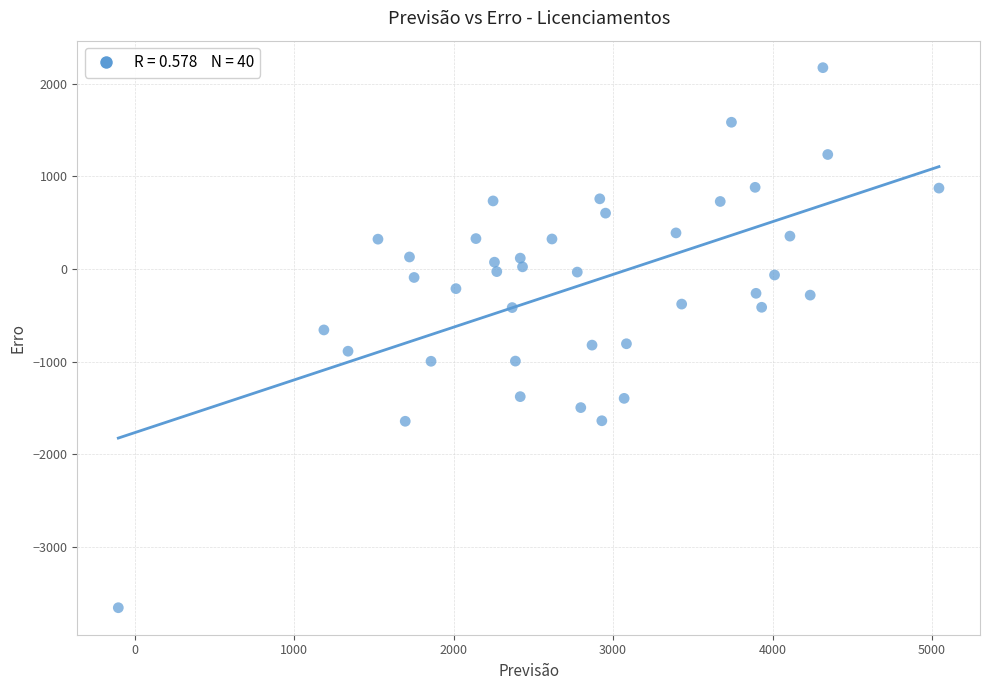

What is the range of Y values (max minus min)?

5830.4